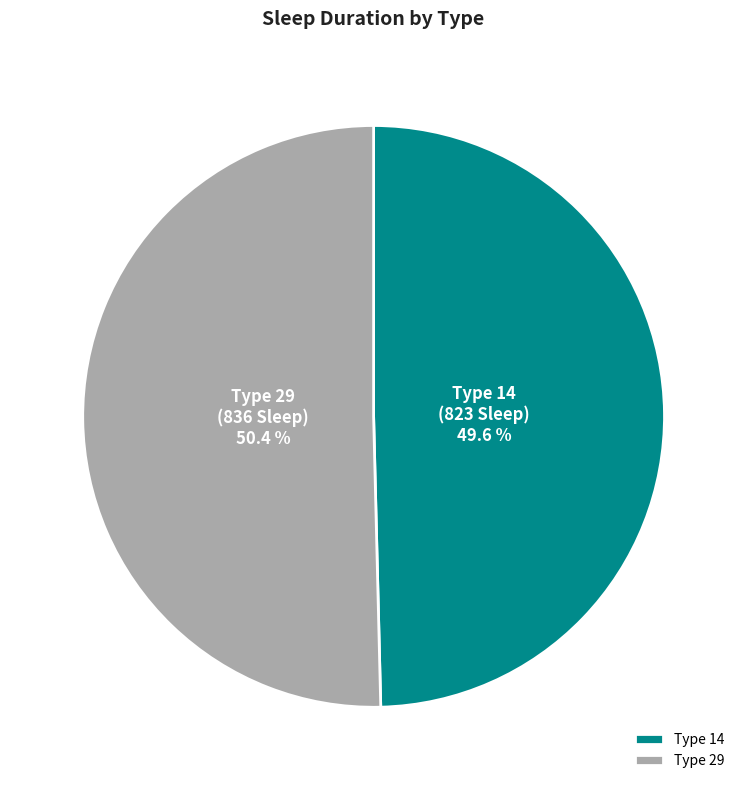

Rank the categories by value from lowest to highest.

Type 14, Type 29